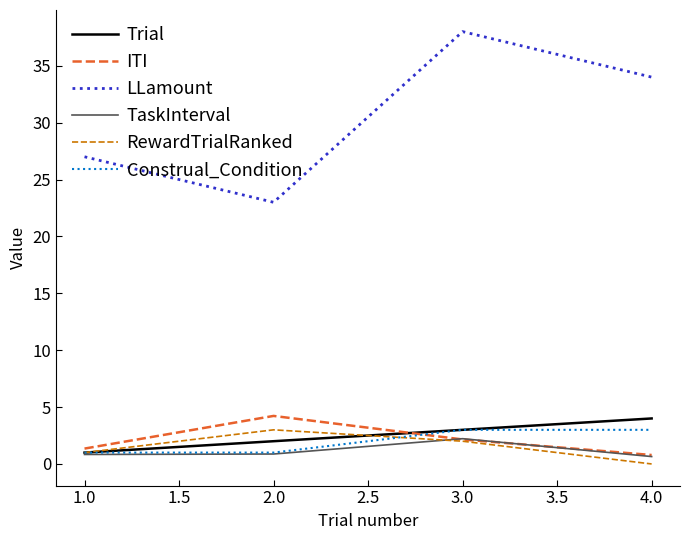

How many positive values does the RewardTrialRanked series have?

3